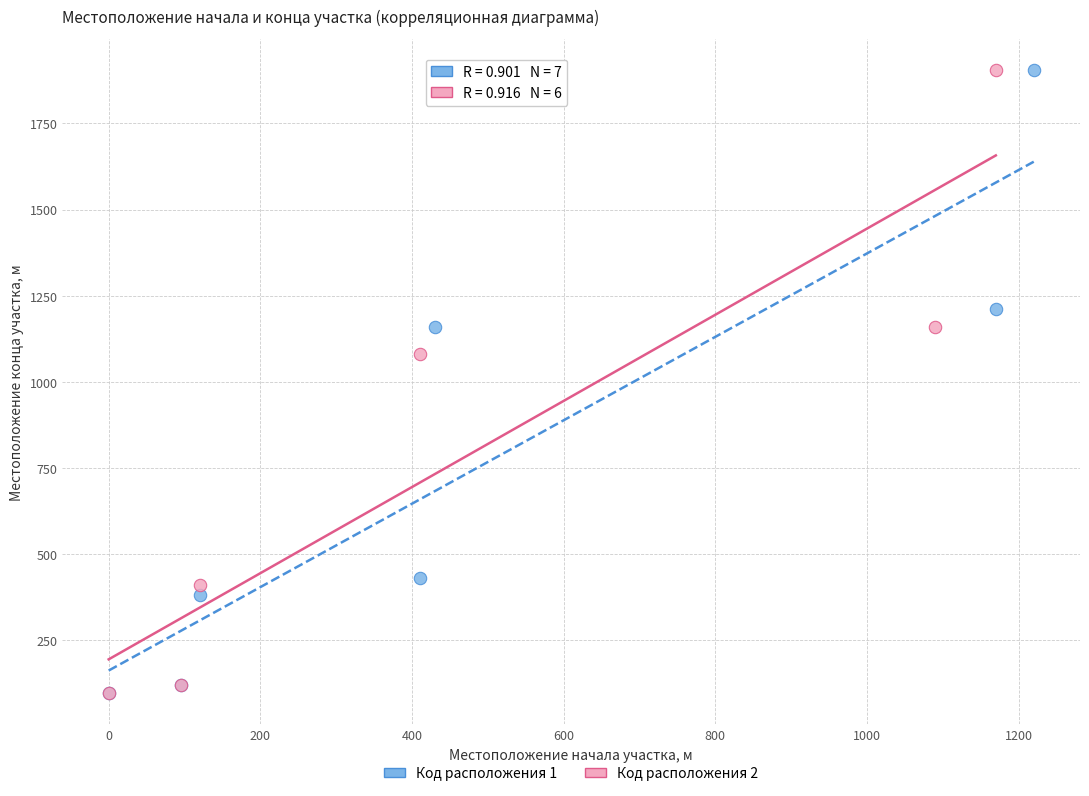

What are all the series names shown in the legend?

Код расположения 1, Код расположения 2